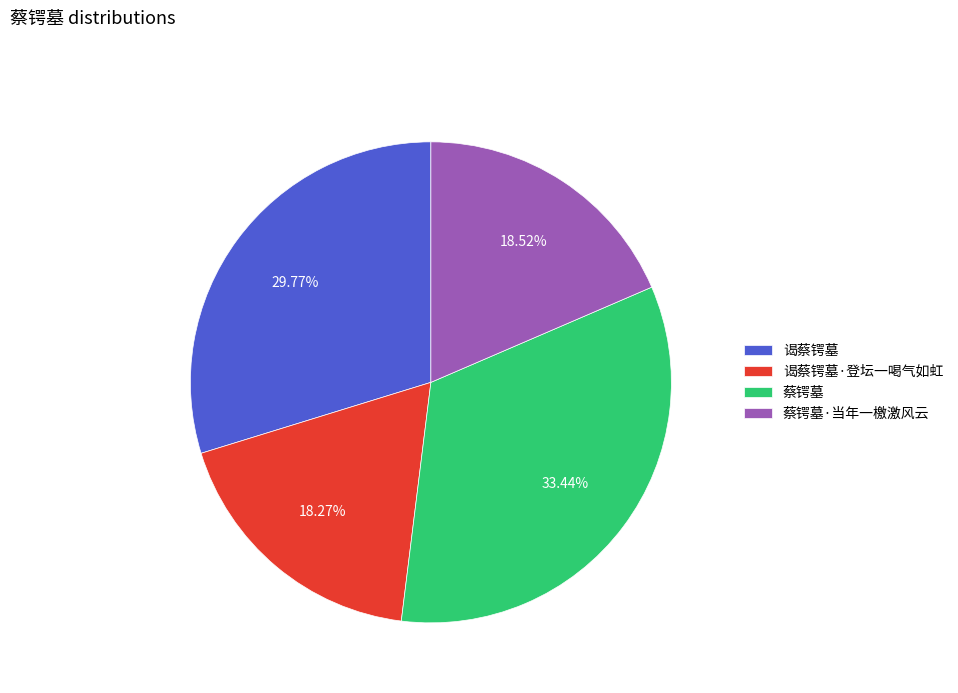

Between 谒蔡锷墓 and 谒蔡锷墓·登坛一喝气如虹, which is larger?

谒蔡锷墓